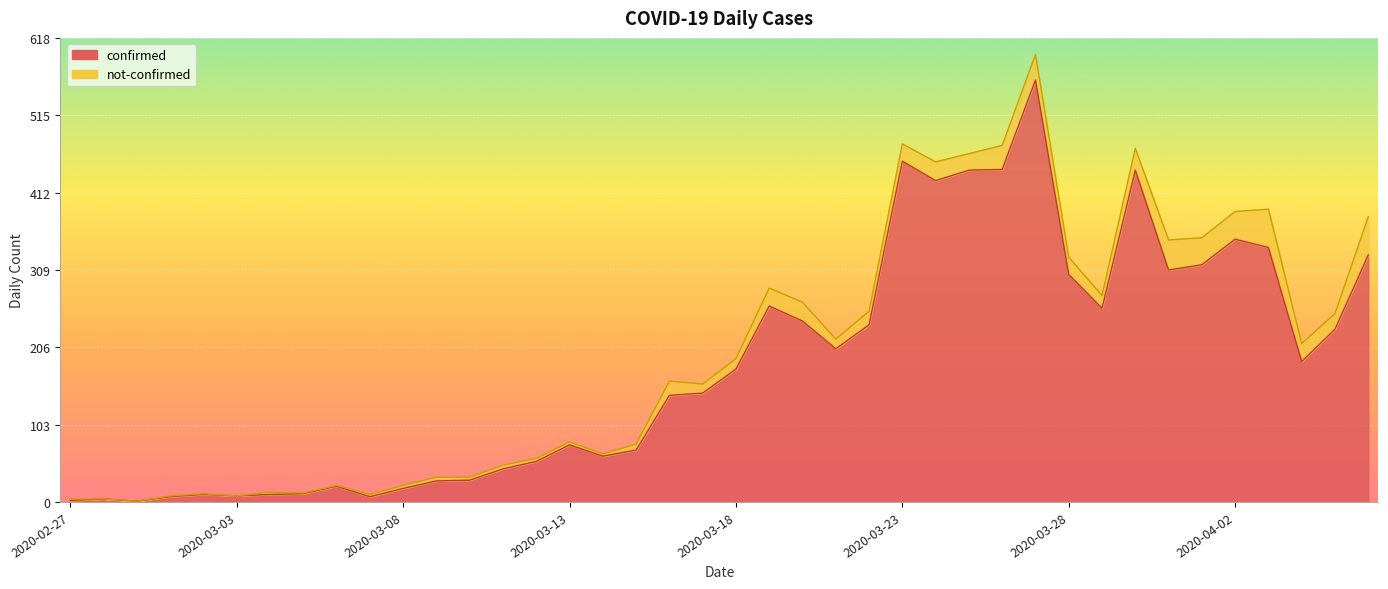

Rank the categories by value from highest to lowest.

2020-03-27, 2020-03-23, 2020-03-26, 2020-03-25, 2020-03-30, 2020-03-24, 2020-04-02, 2020-04-03, 2020-04-06, 2020-04-01, 2020-03-31, 2020-03-28, 2020-03-19, 2020-03-29, 2020-03-20, 2020-03-22, 2020-04-05, 2020-03-21, 2020-04-04, 2020-03-18, 2020-03-17, 2020-03-16, 2020-03-13, 2020-03-15, 2020-03-14, 2020-03-12, 2020-03-11, 2020-03-10, 2020-03-09, 2020-03-06, 2020-03-08, 2020-03-05, 2020-03-02, 2020-03-04, 2020-03-03, 2020-03-01, 2020-03-07, 2020-02-28, 2020-02-27, 2020-02-29